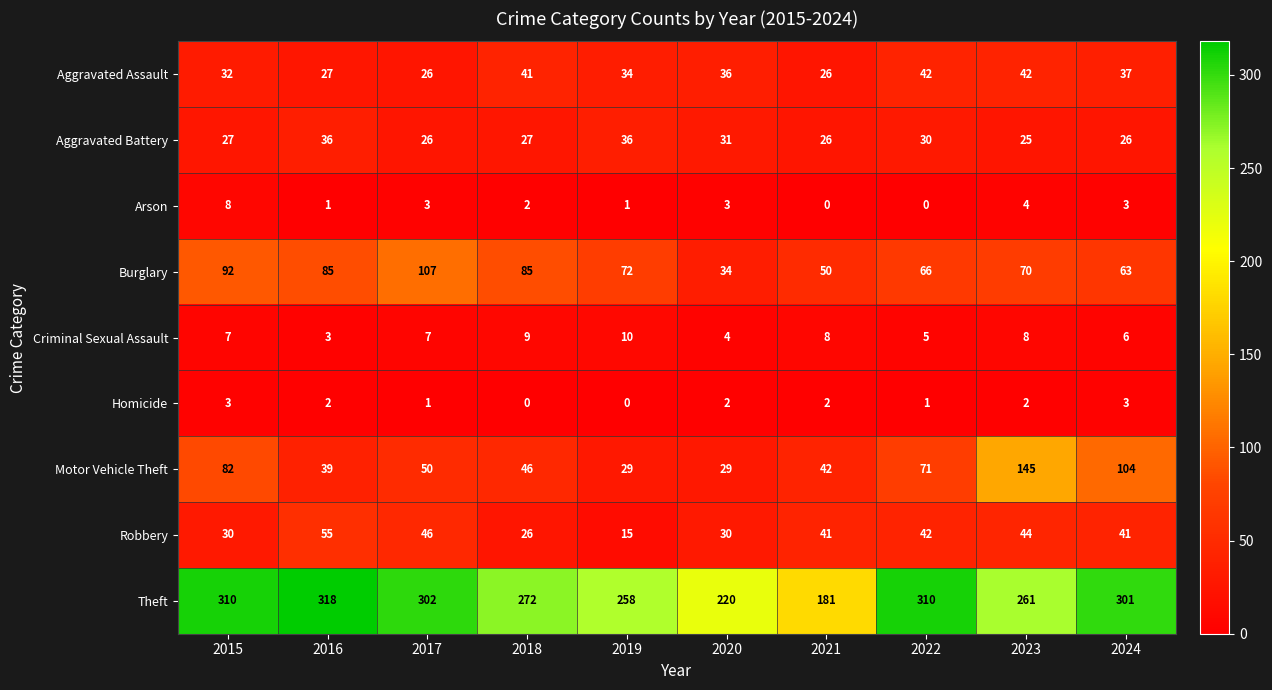

What is the sum of the Aggravated Assault values at 2017 and 2022?

68